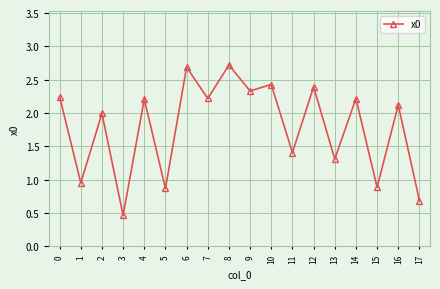

The chart shows a value of 3.3 at 14. True or false?

False